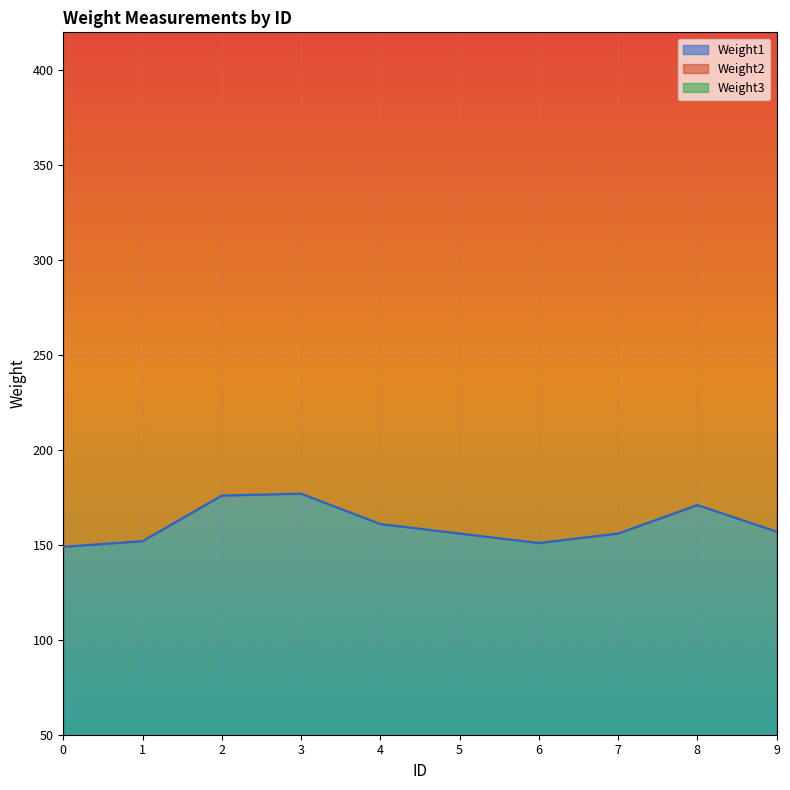

What is the sum of all Weight1 values?

1606